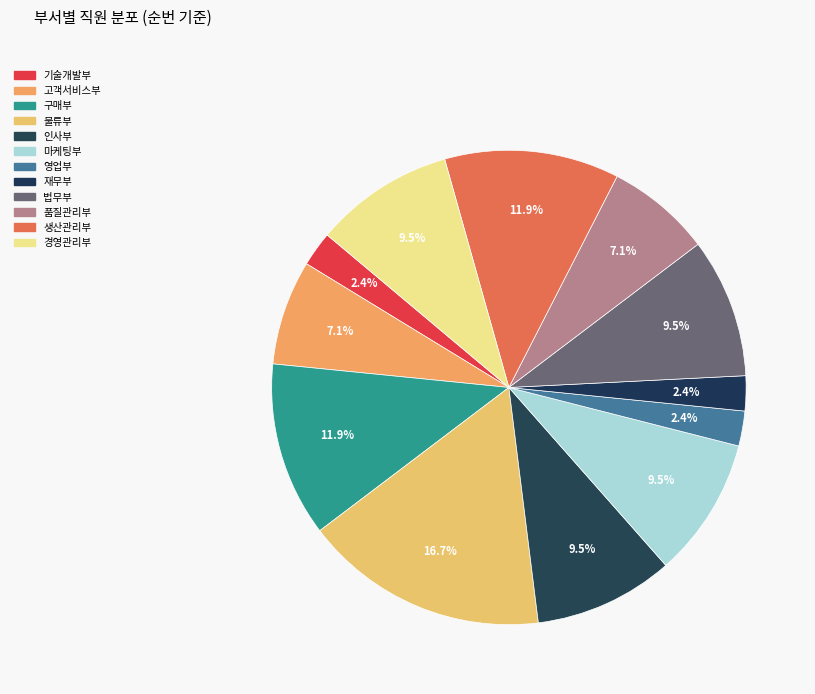

How many slices are in this pie chart?

12